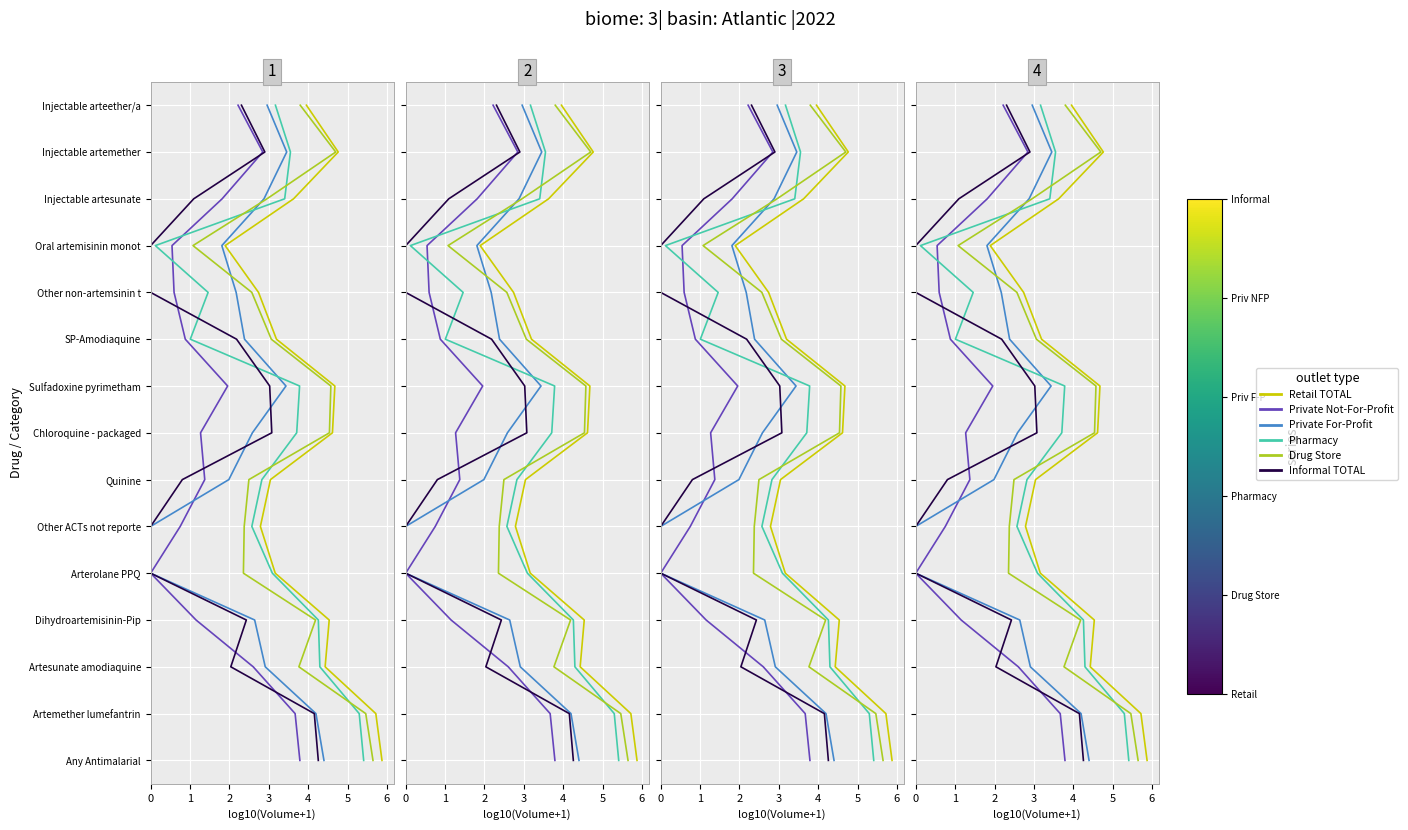

Does the chart display data point markers on the line(s)?

No